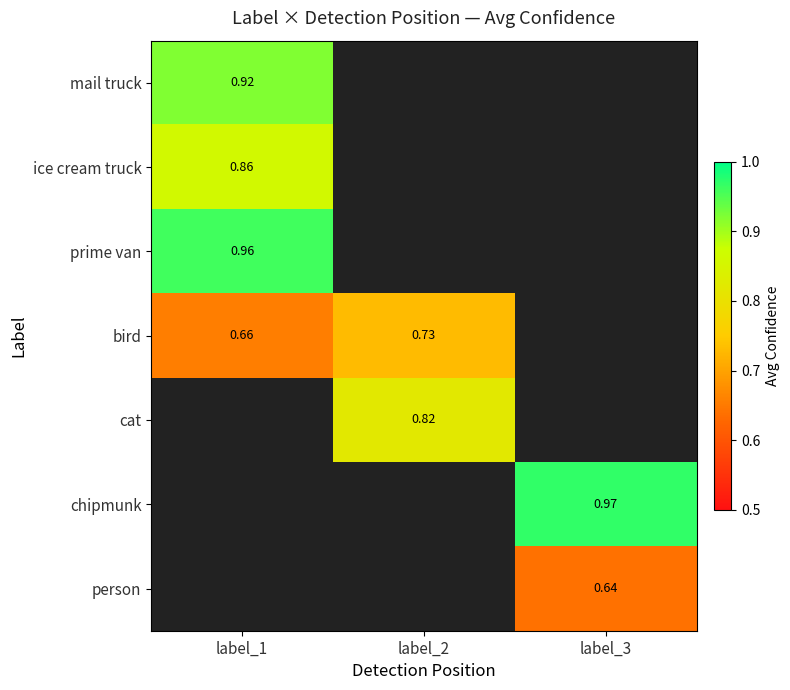

Which series has the largest range (max minus min)?

bird